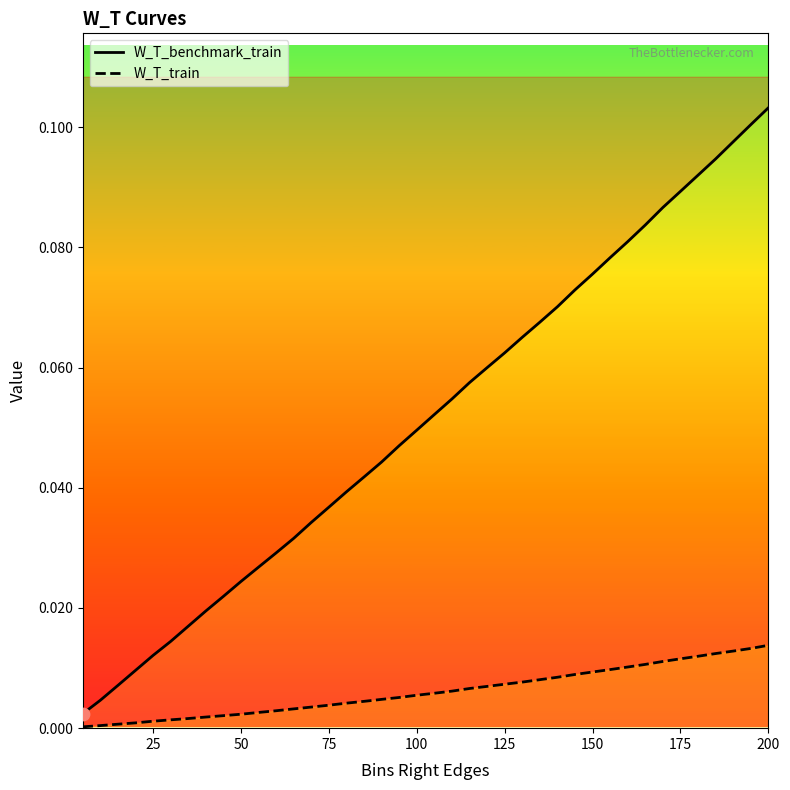

Which series reaches the minimum Y coordinate?

W_T_train